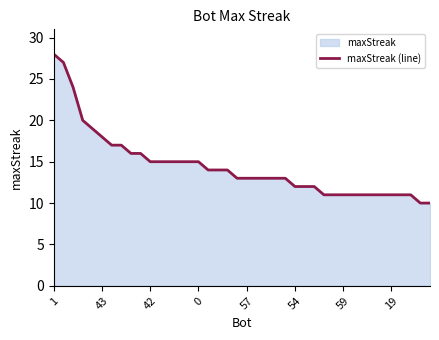

True or false: the data has more than 1 interior local peaks.

False